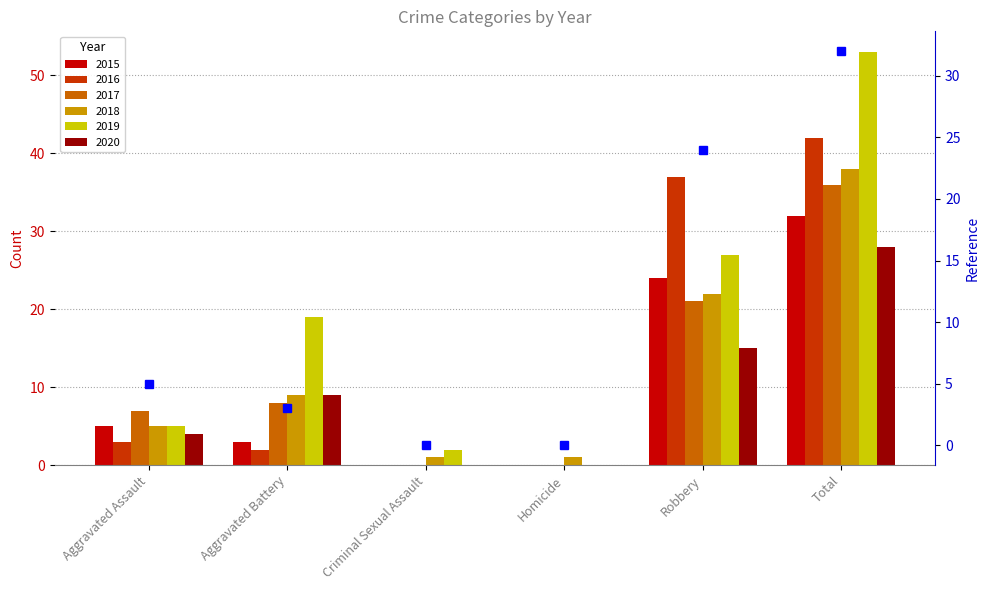

Reading right to left, list all the values displayed in this chart.

32	24	0	0	3	5